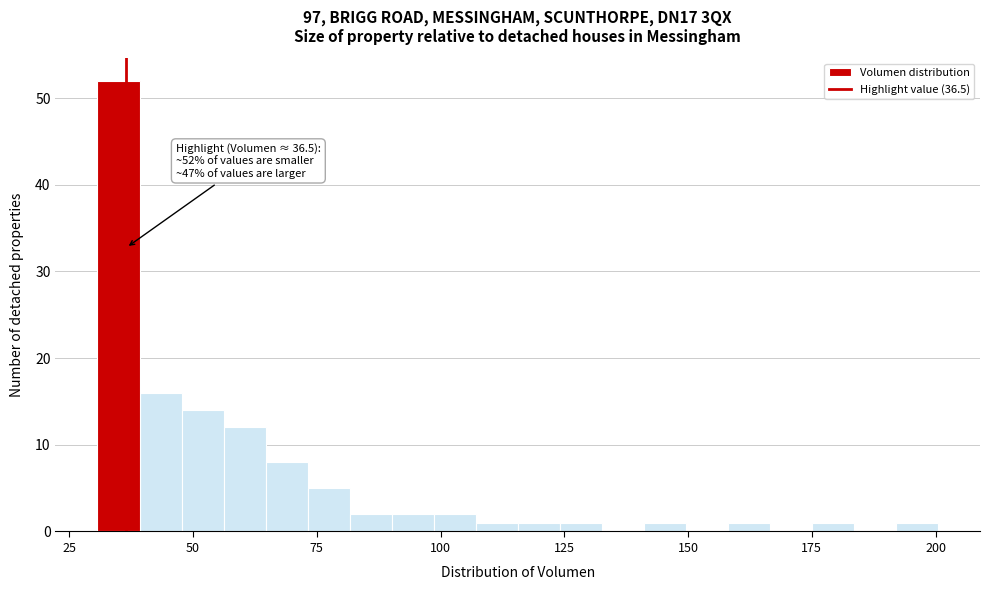

Read against the x-axis, roughly where is the centre of the tallest bar?

35